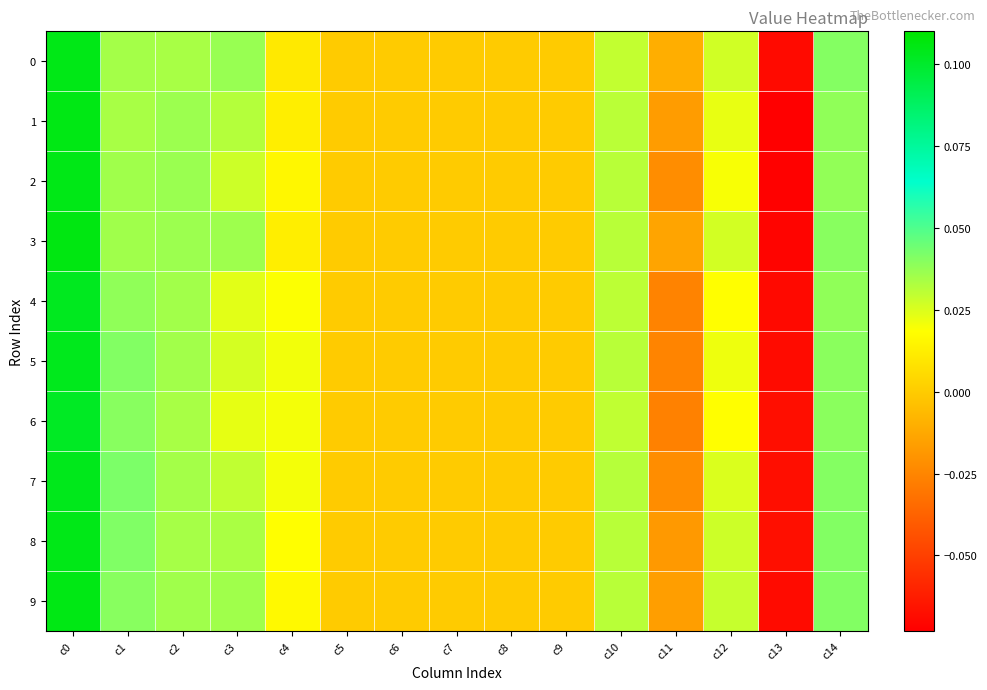

Which series has the largest range (max minus min)?

1